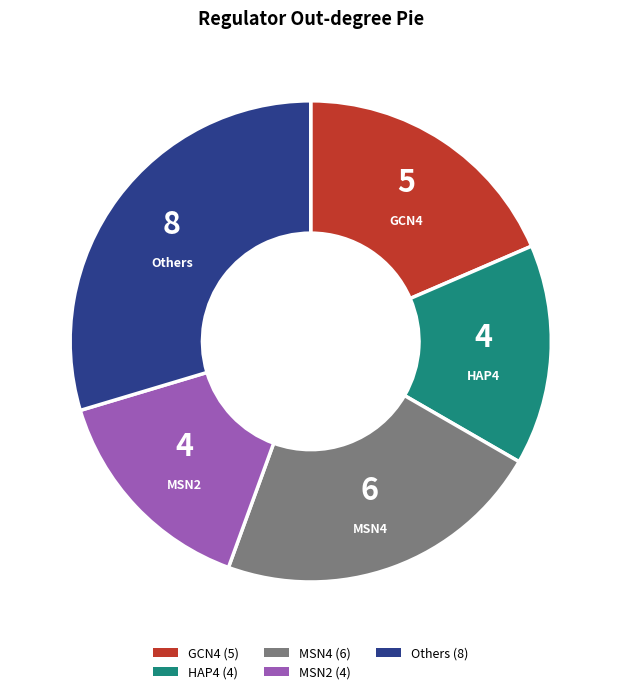

Do HAP4 and GCN4 together represent more than half of the pie?

No